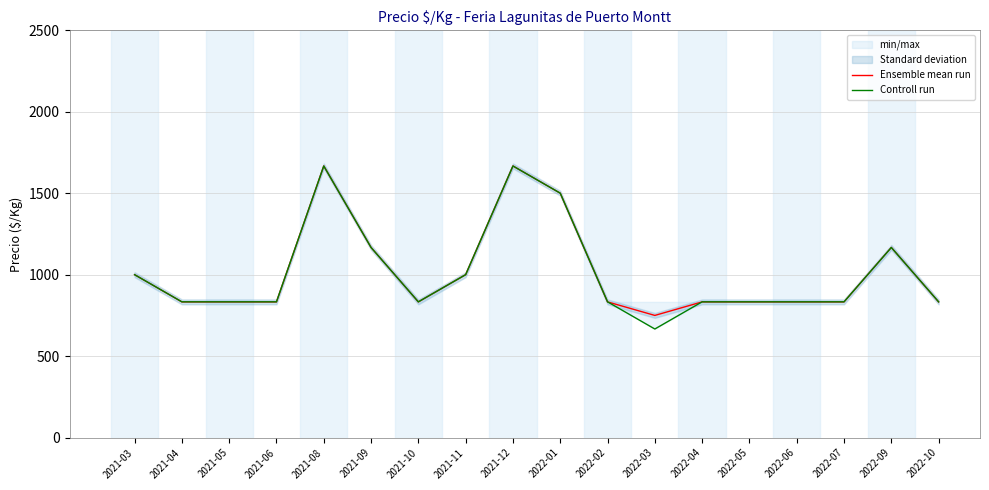

Which category has the lowest value in the Ensemble mean run series?

2022-03